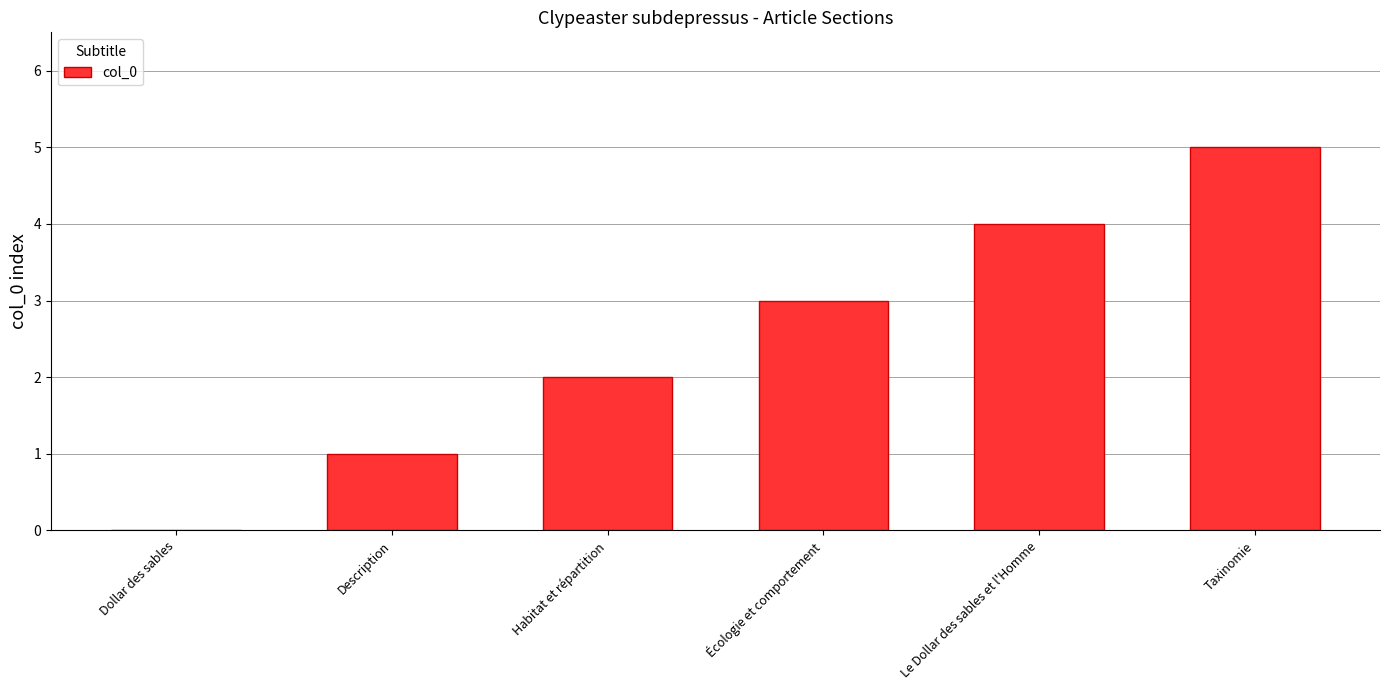

The chart shows a value of 0 at Dollar des sables. True or false?

True